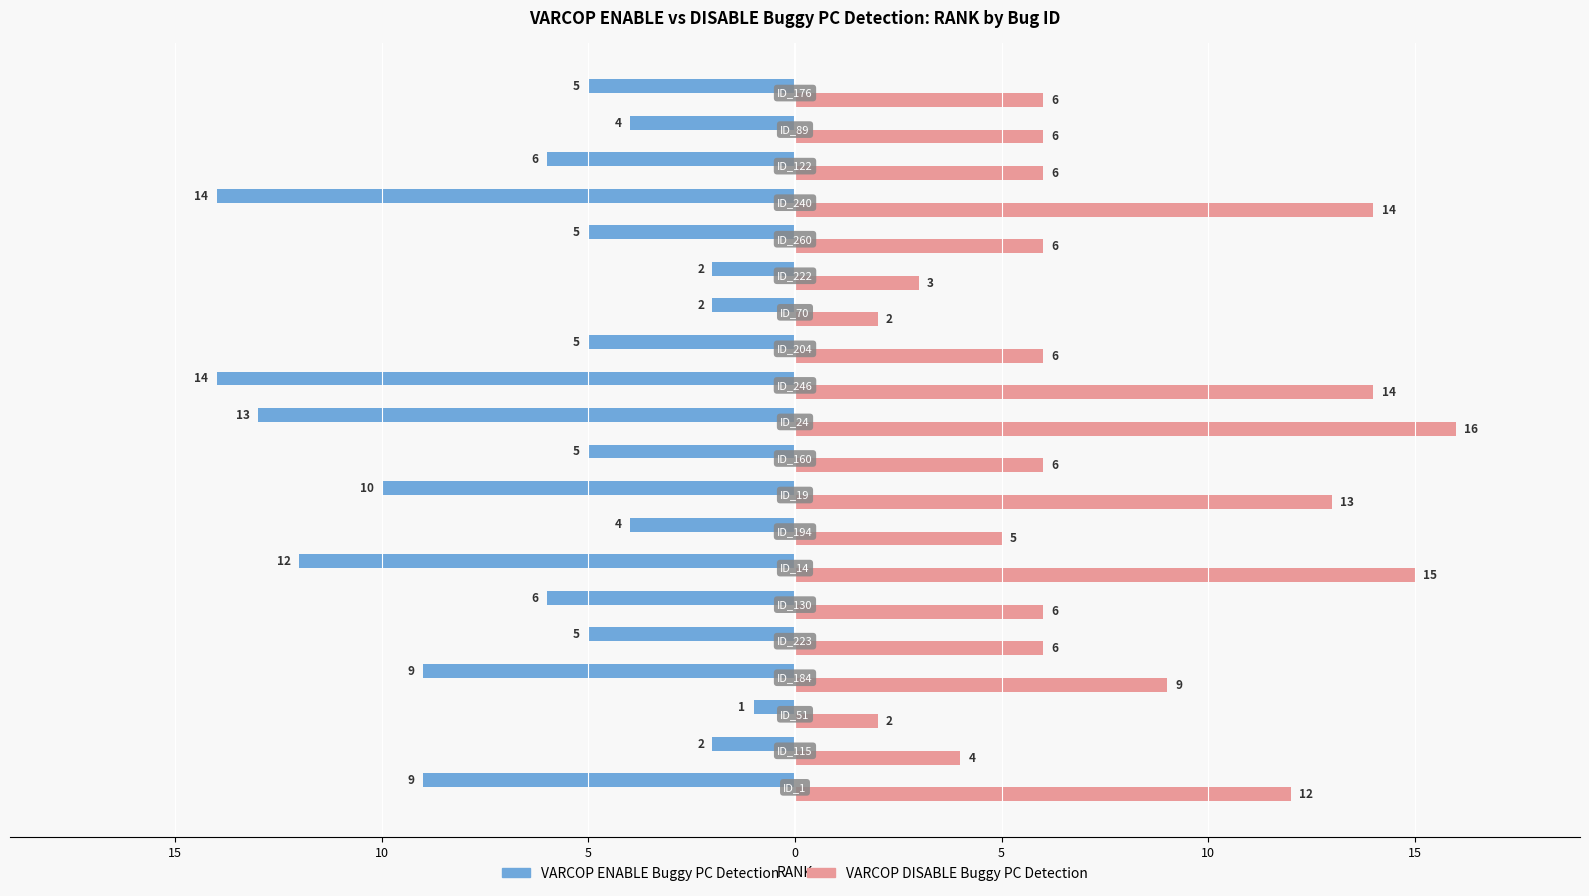

Which series has the largest total across all categories?

VARCOP DISABLE Buggy PC Detection